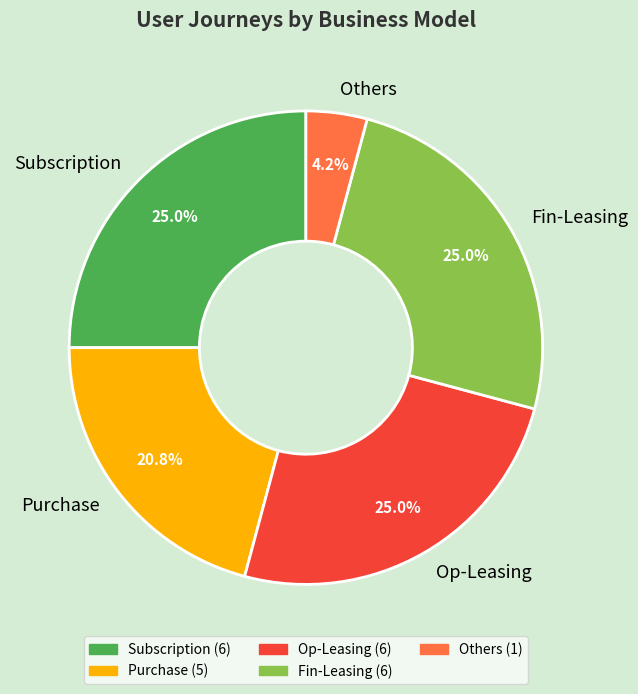

To the nearest percent, what is the average slice percentage?

20%